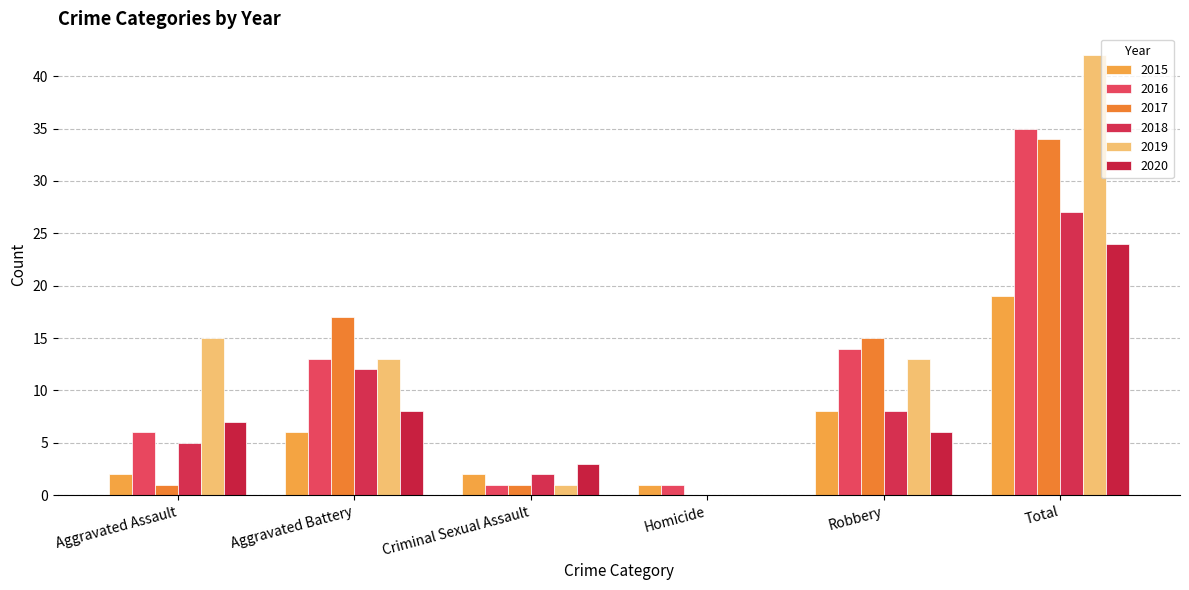

Which category has the highest value across all series?

Total